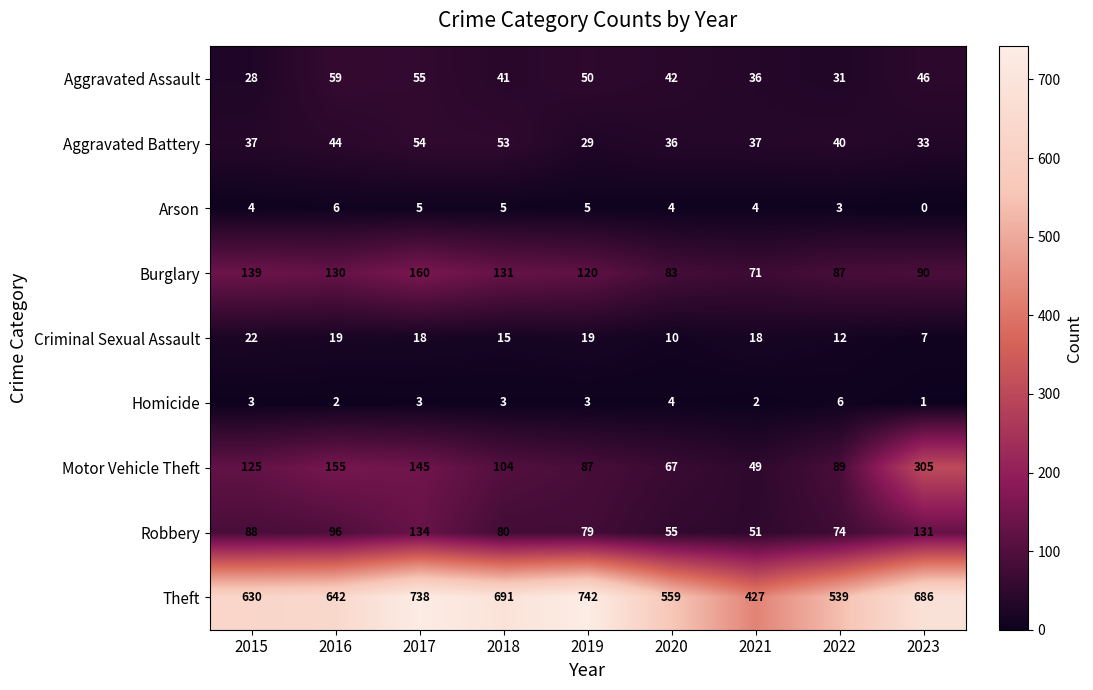

What is the difference between the second highest and second lowest values in the Burglary series?

56